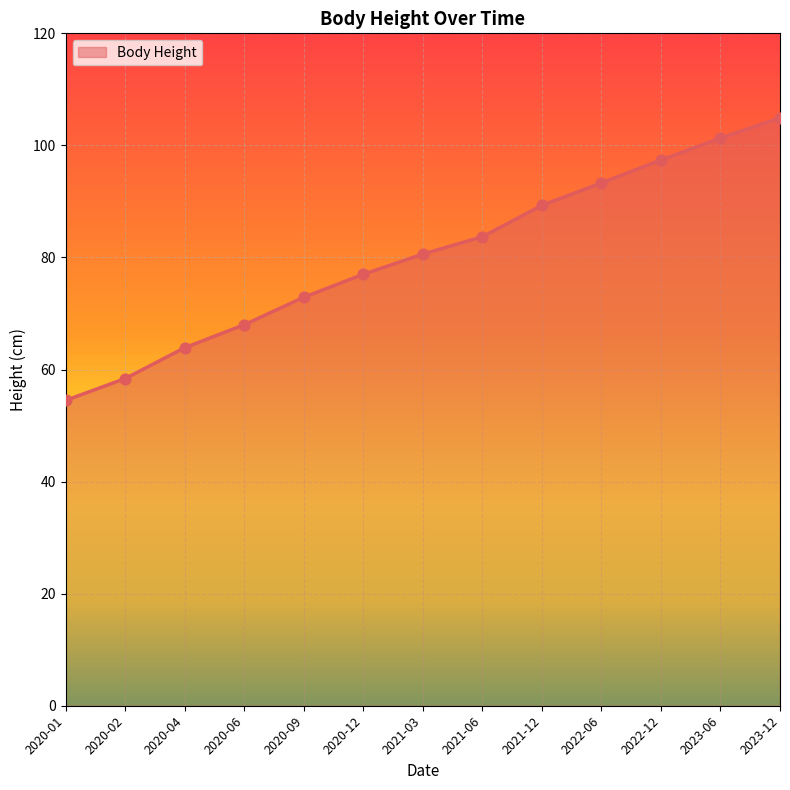

Between 2021-03 and 2021-12, which is larger?

2021-12